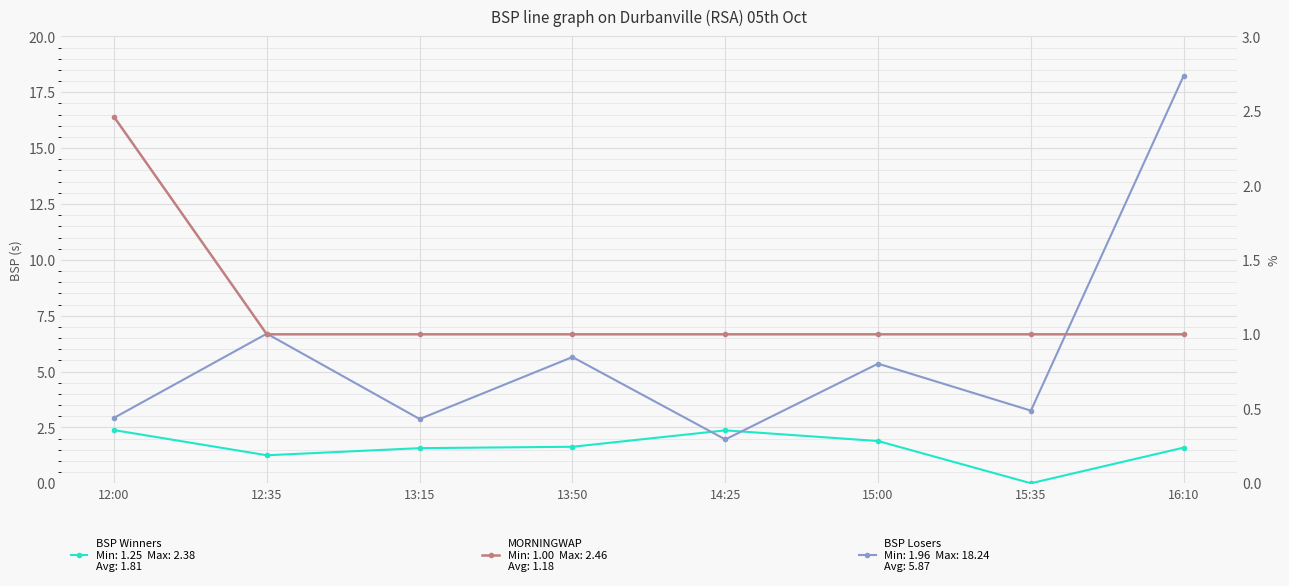

List the labels in order of BSP Losers value, largest first.

16:10, 12:35, 13:50, 15:00, 15:35, 12:00, 13:15, 14:25